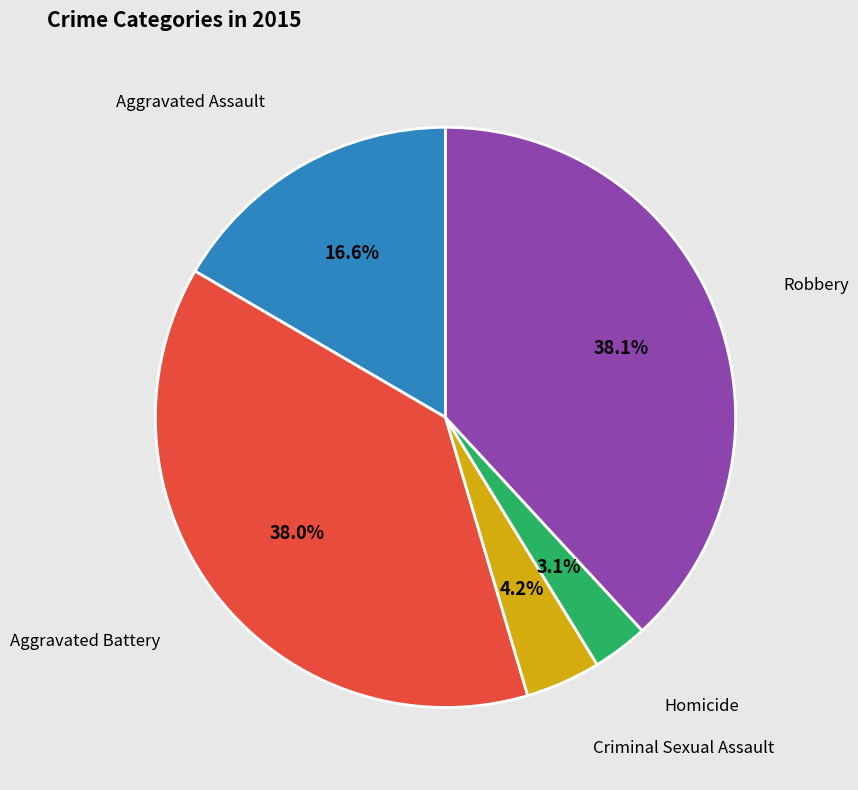

Does any single category account for the majority?

No